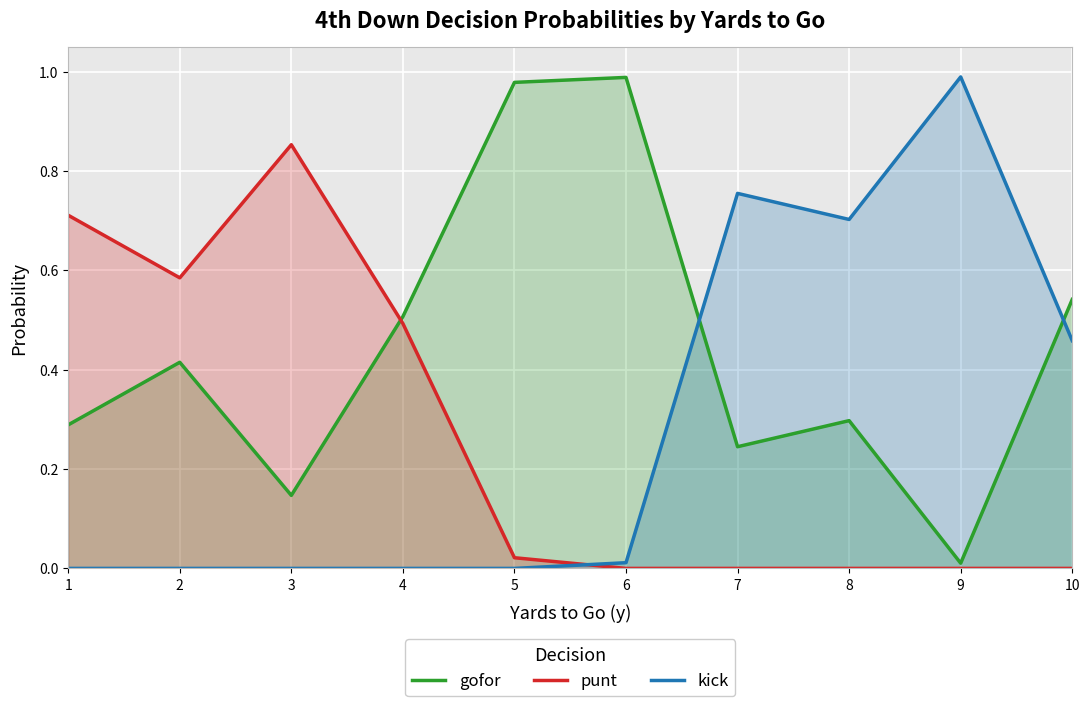

Which series ends up on top after the final intersection of kick and gofor?

gofor